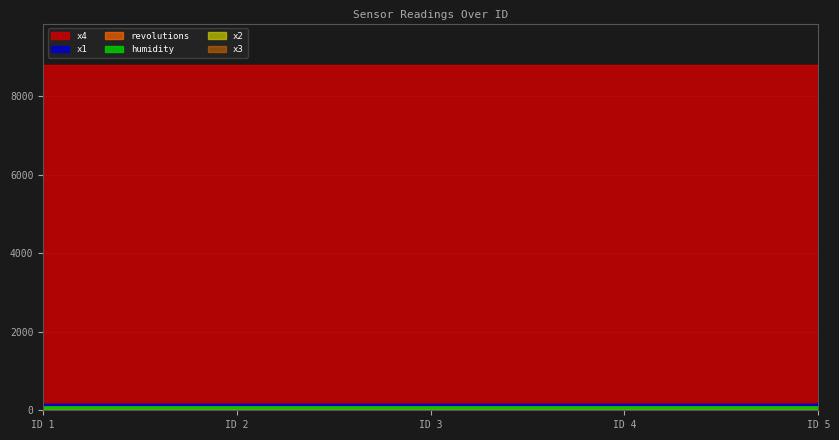

The revolutions series shows 167.7 at ID 4. True or false?

True